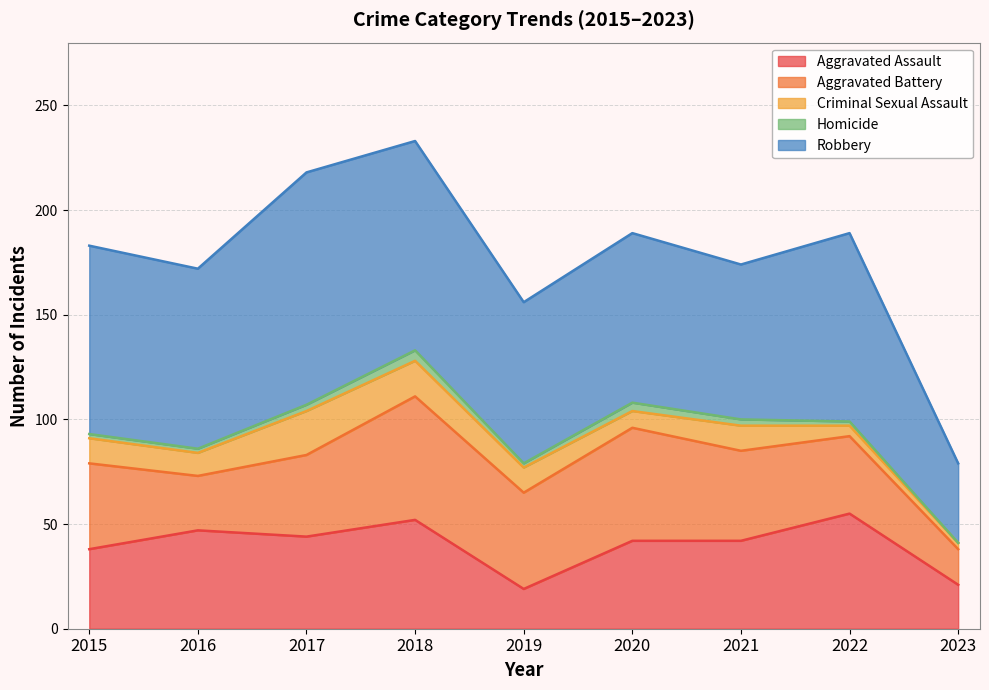

True or false: Homicide and Aggravated Assault cross at least once.

False